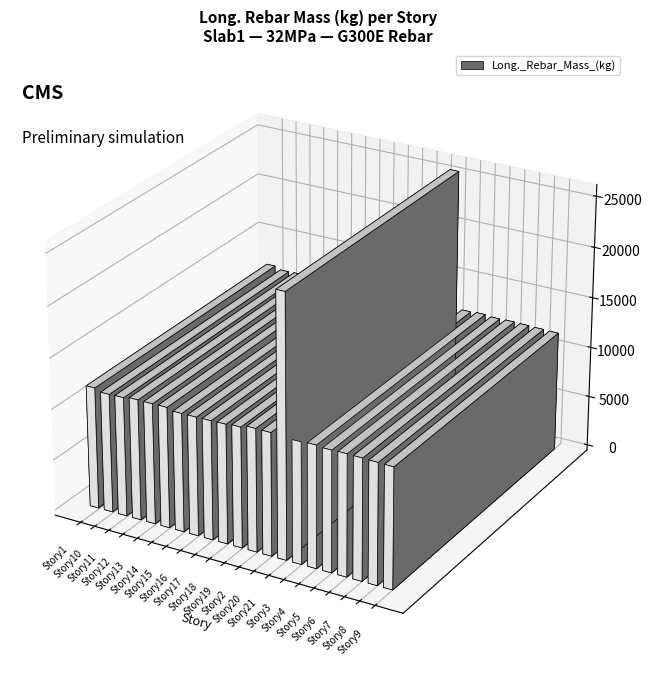

What is the average value?

12493.1